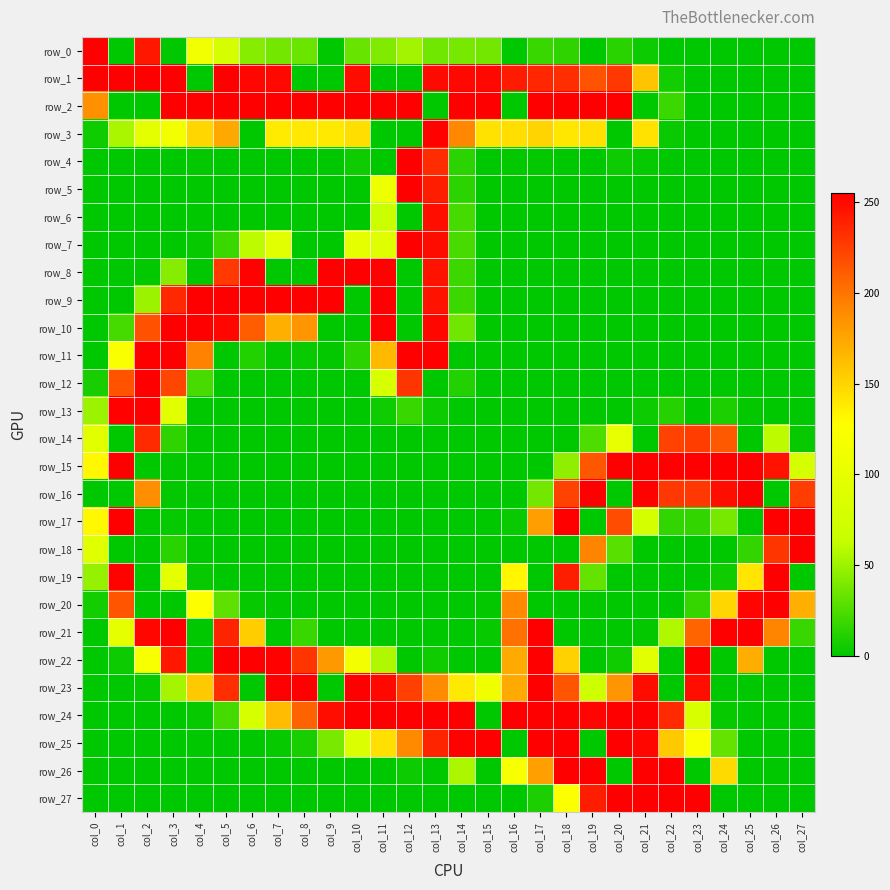

True or false: row_25 has a value of 32 at col_24.

True